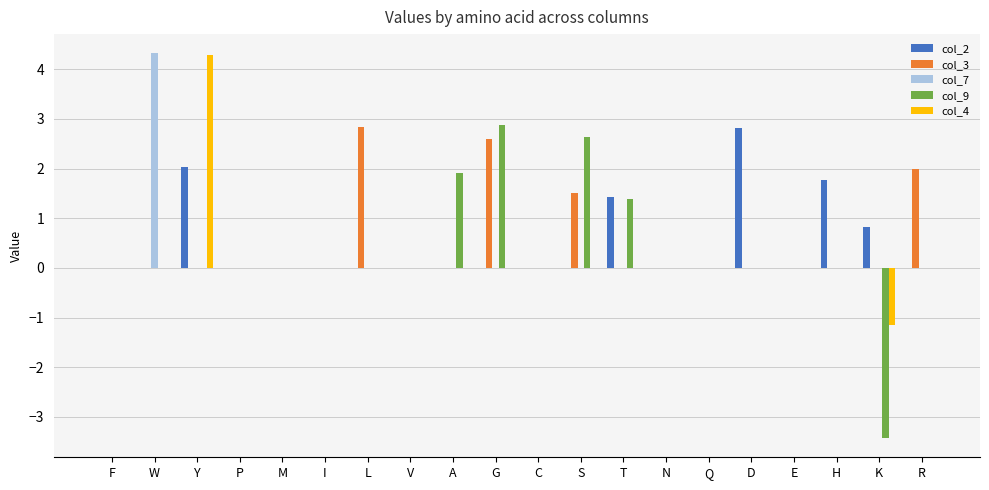

What is the sum of all col_4 values?

3.1